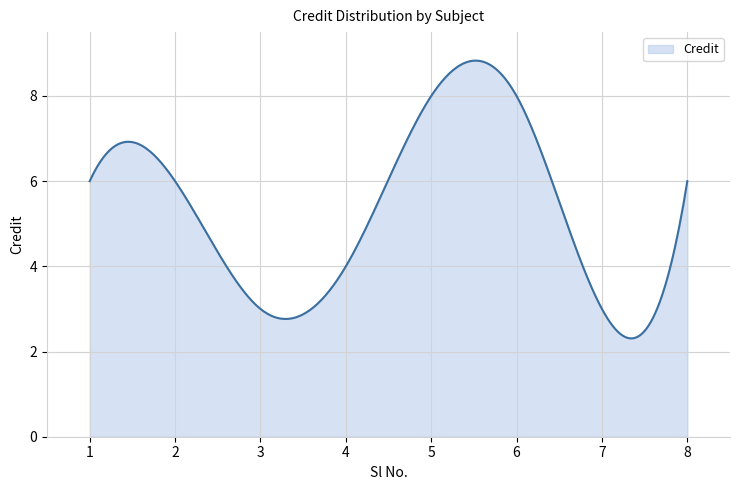

What is the minimum value shown in the chart?

2.3